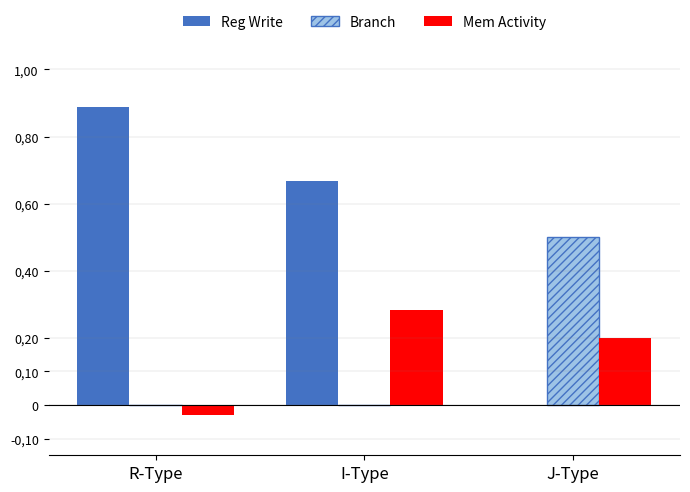

At which label does Reg Write reach its minimum?

J-Type